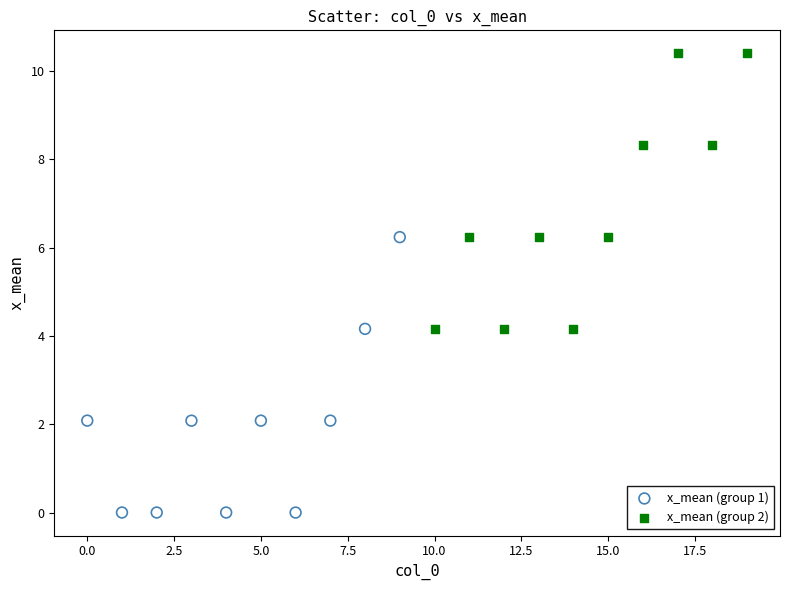

Which series contains the highest Y value?

x_mean (group 2)